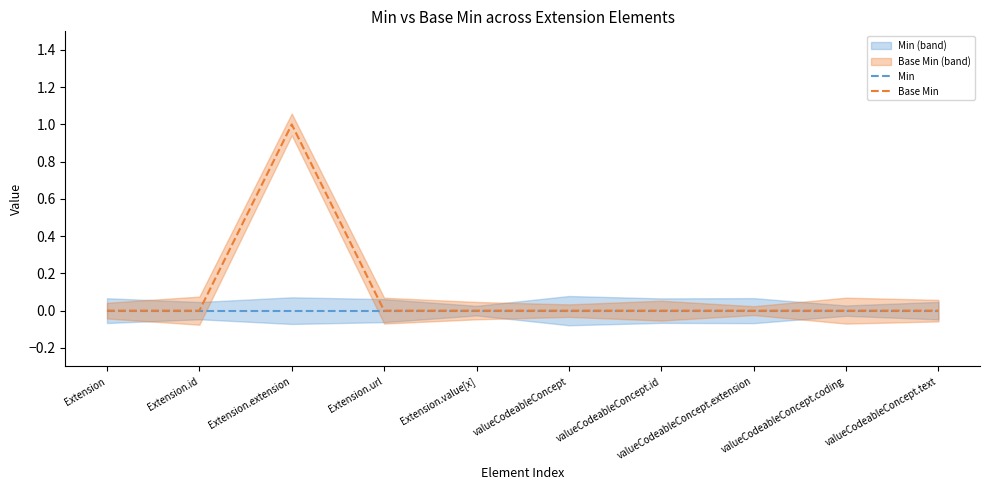

At which category is the sum across all series the highest?

Extension.extension